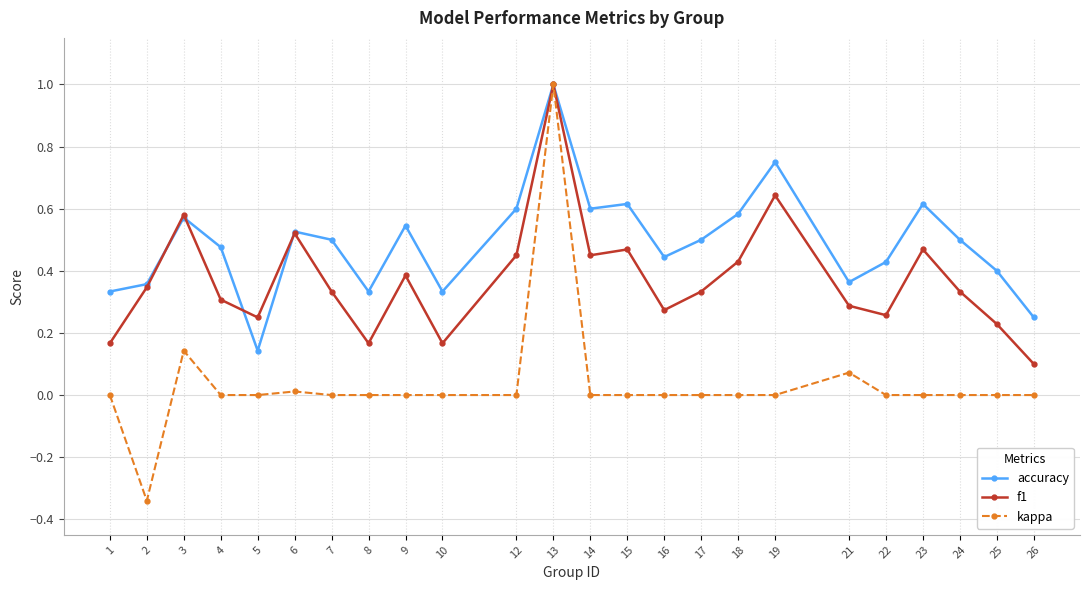

Which series has the widest spread of values?

kappa